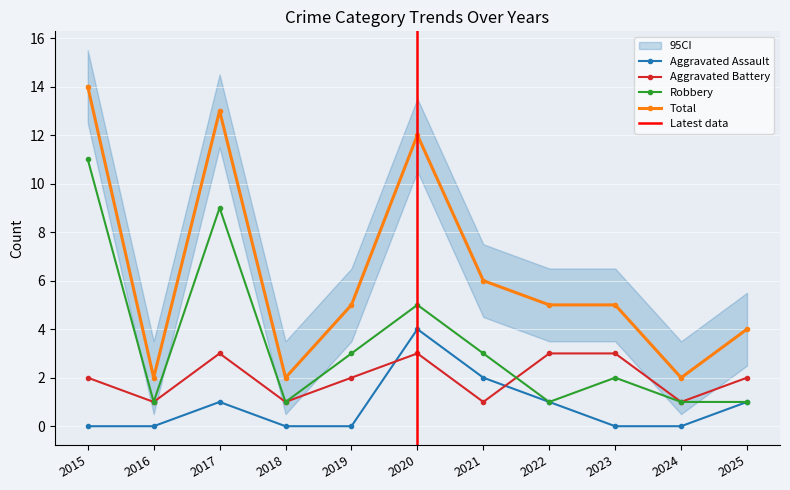

True or false: Aggravated Assault and Total cross at least once.

False